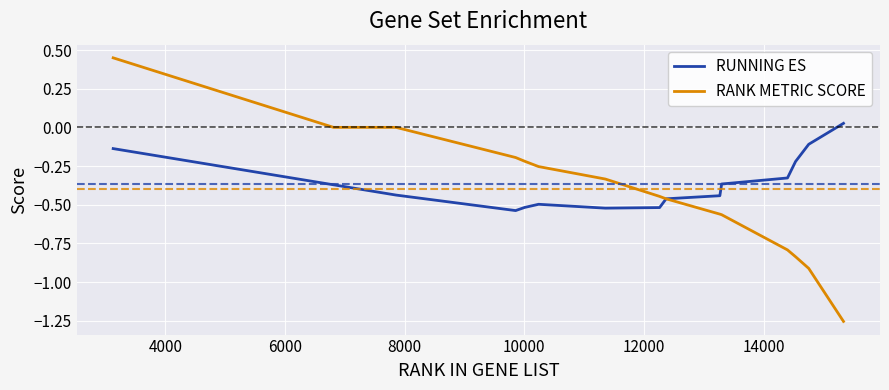

Which series has the widest spread of values?

RANK METRIC SCORE